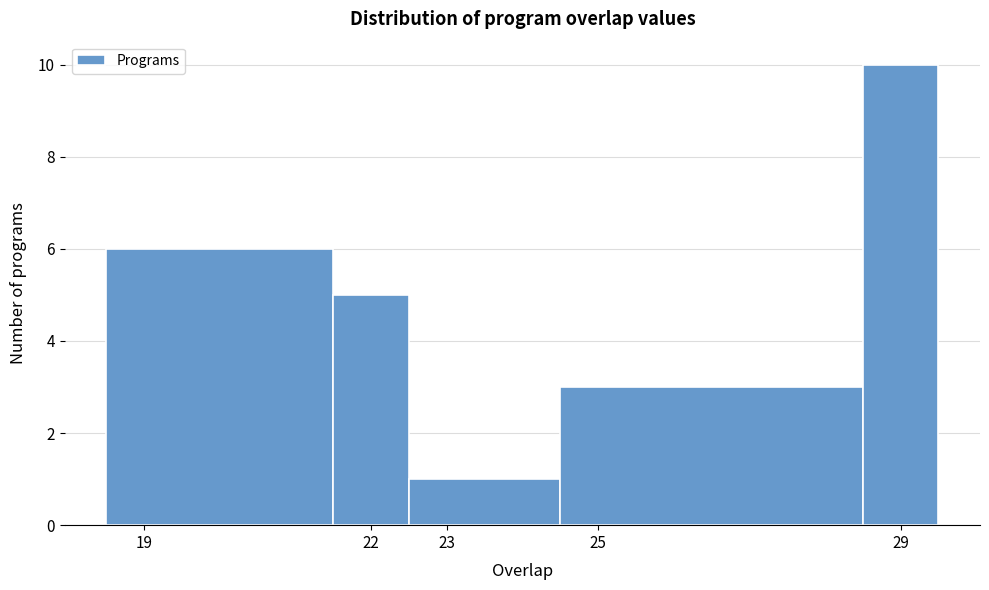

Over which range of the x-axis is the bar tallest?

28.5 to 29.5